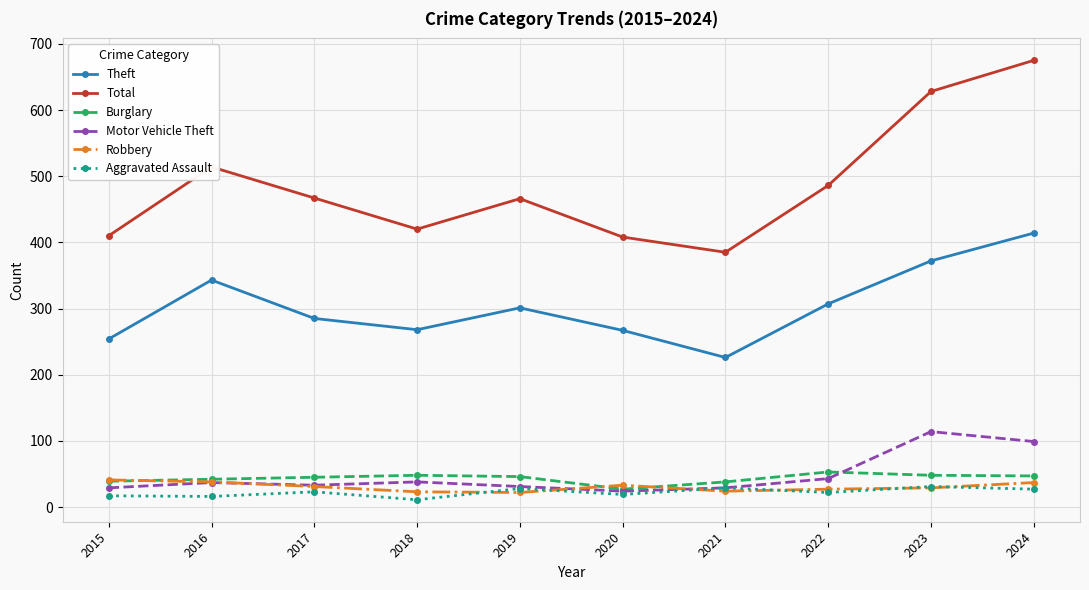

What is the minimum value shown in the chart?

11